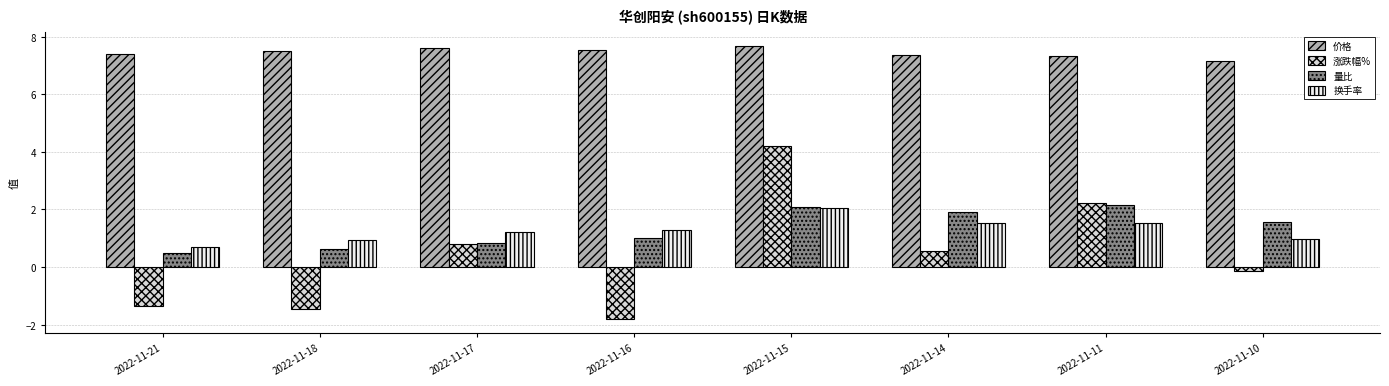

Which category has the lowest value in the 量比 series?

2022-11-21